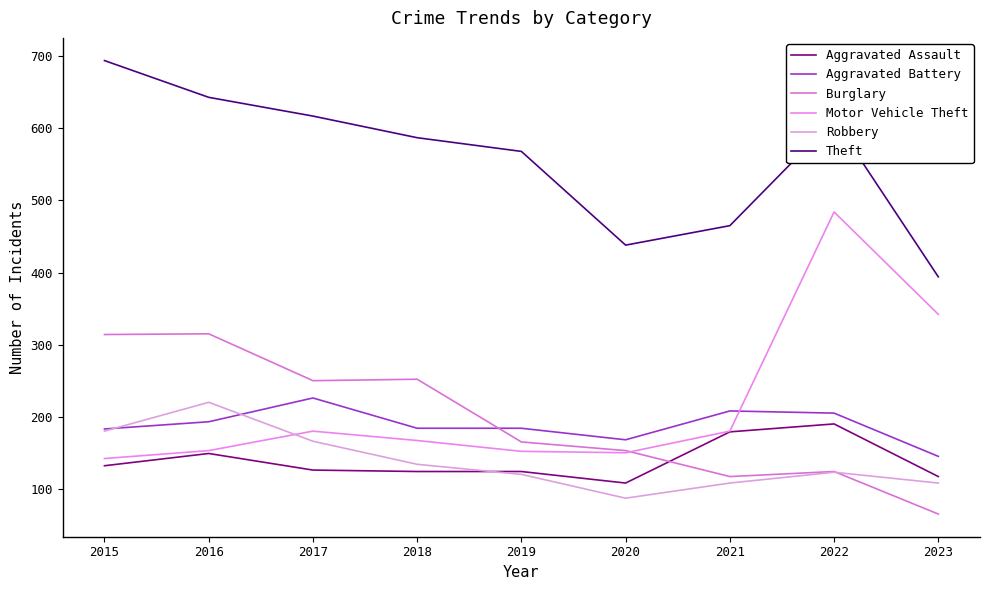

Is this an area chart (filled region under the line)?

No